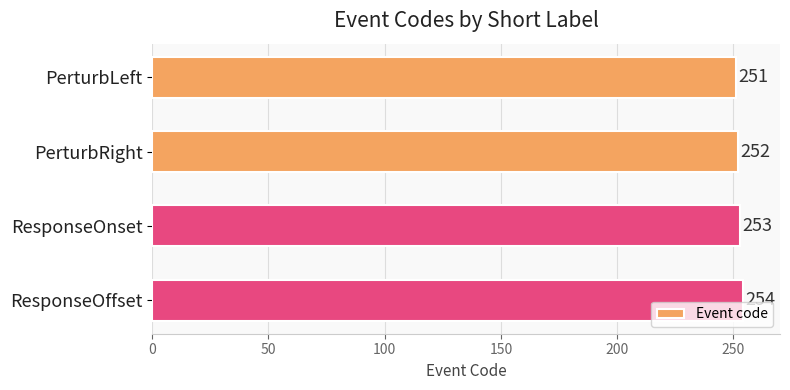

Count the values in the range 252 to 254.

3